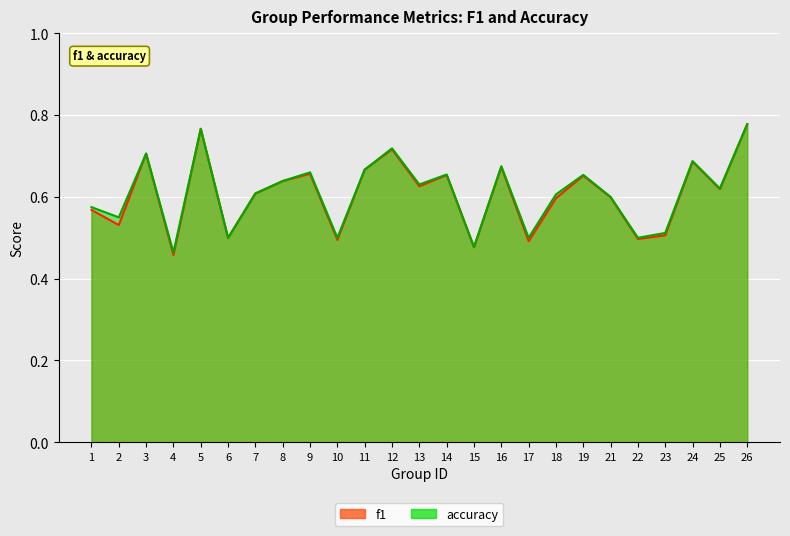

True or false: f1 and accuracy cross at least once.

False